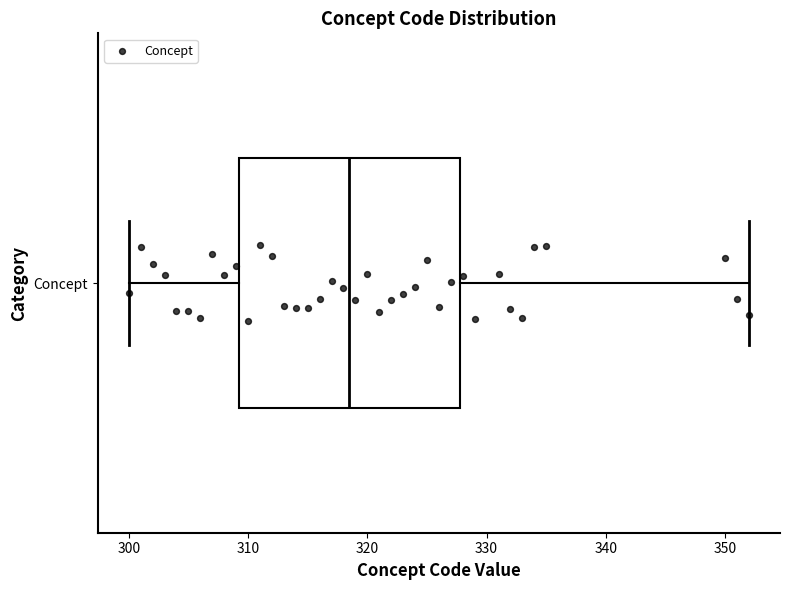

Transcribe this box plot: give where the median line is, the range the box spans, and where the two whiskers end, as read against the x-axis. The values are not printed on the chart, so give them approximately, as read against the axis.

median 319, box 309 to 328, whiskers 300 to 352